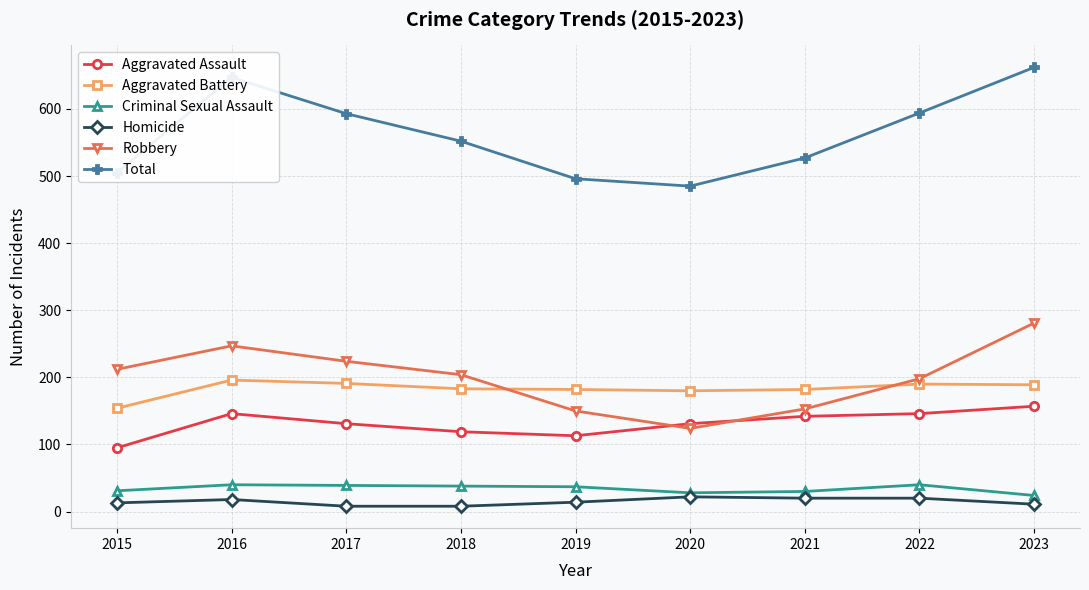

Is the value of Aggravated Battery at 2021 greater than the value of Aggravated Assault at 2022?

Yes